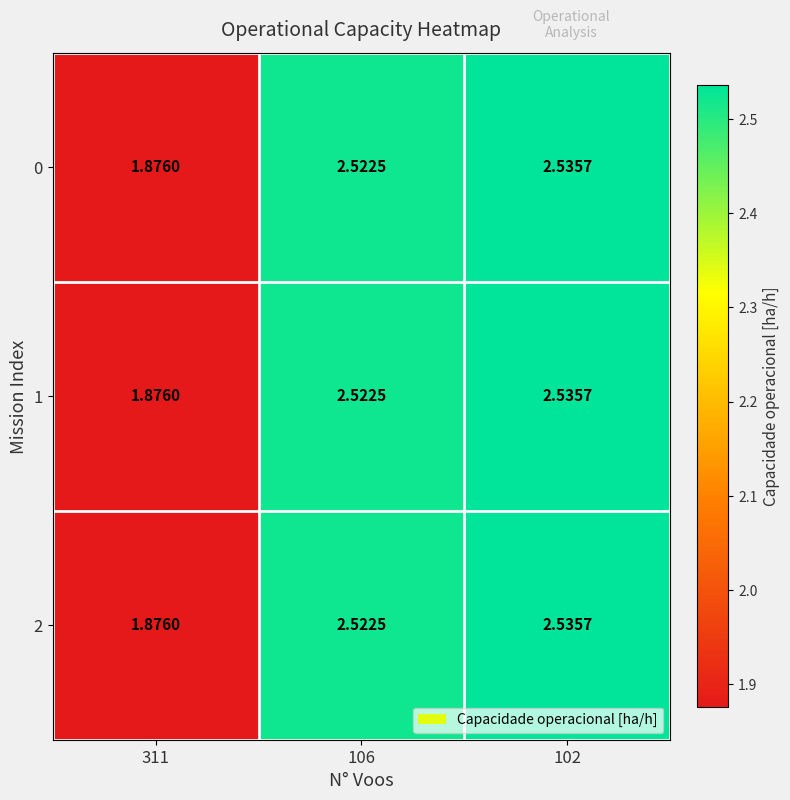

Reading right to left, transcribe all the data shown in this chart.

0: 102=2.5	106=2.5	311=1.9
1: 102=2.5	106=2.5	311=1.9
2: 102=2.5	106=2.5	311=1.9